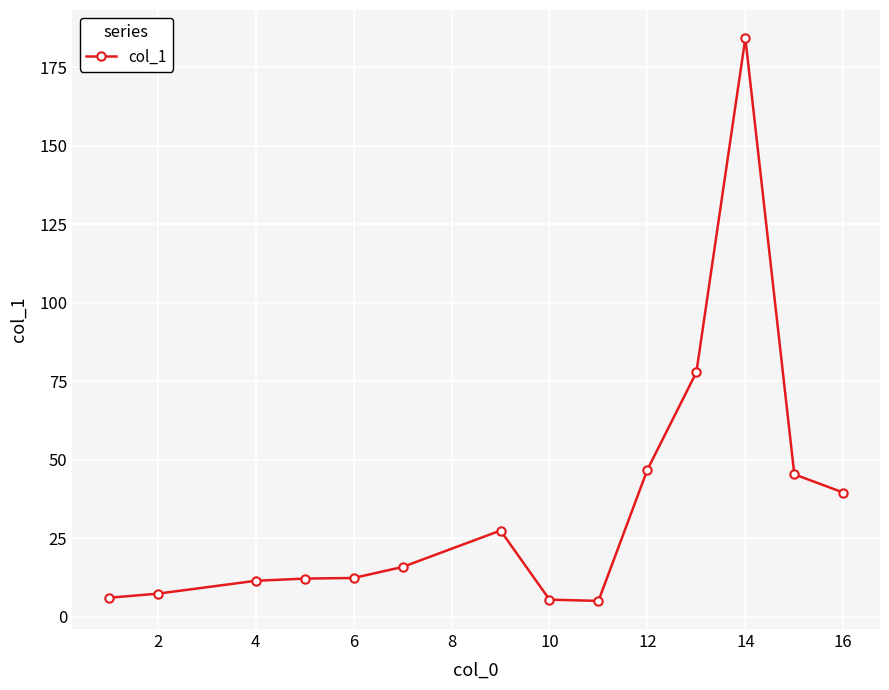

What is the value of the 3rd point from the left?

11.5